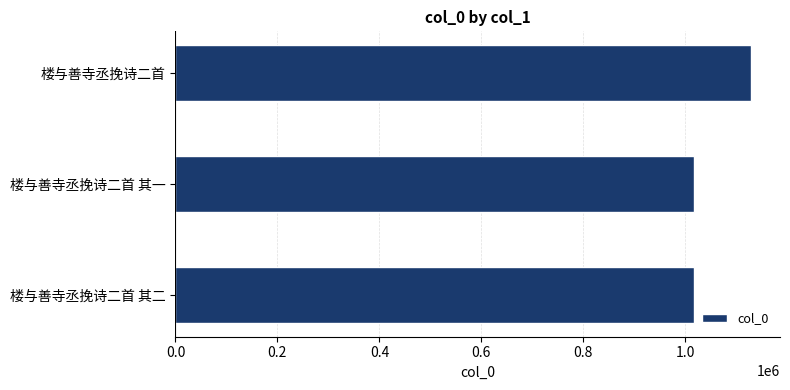

What is the sum of the values at 楼与善寺丞挽诗二首 其二 and 楼与善寺丞挽诗二首 其一?

2032741